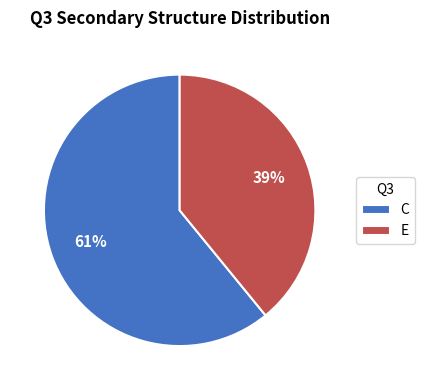

To the nearest percent, what is the combined percentage of E and C?

100%